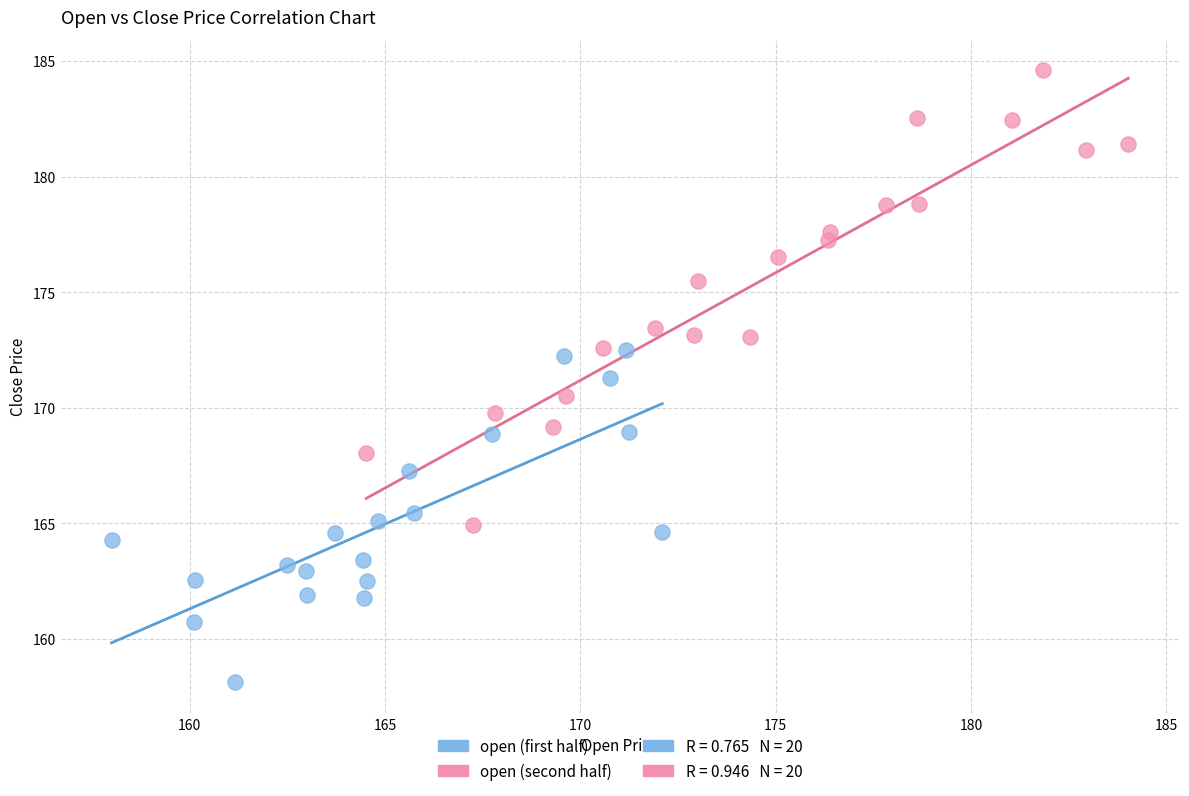

Which series contains the highest Y value?

open (second half)